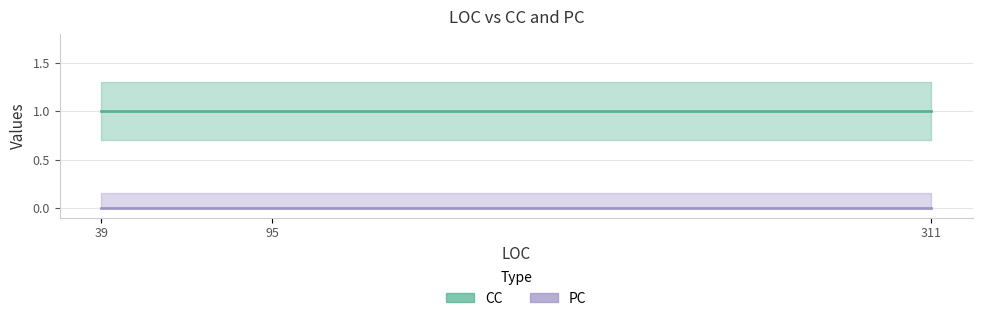

Rank the series by their maximum value, from lowest to highest.

PC, CC